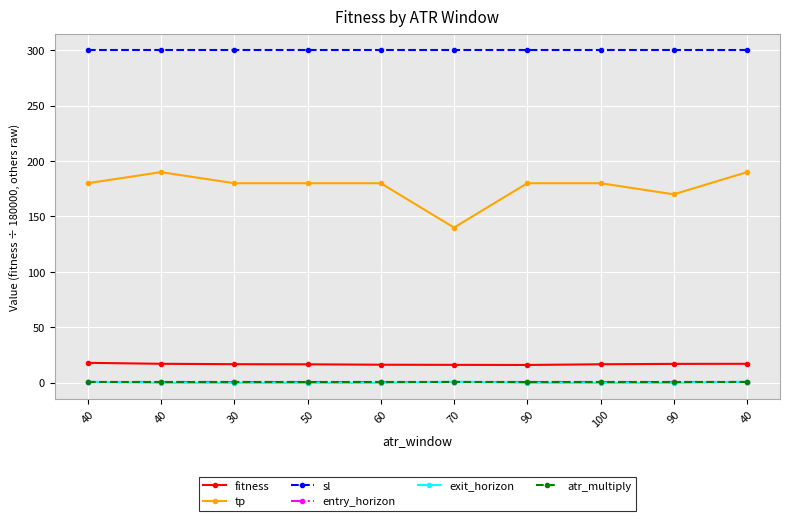

Reading right to left, transcribe all the data shown in this chart.

fitness: 17.2	17.1	16.7	16.1	16.2	16.3	16.7	16.8	17.2	18.0
tp: 190.0	170.0	180.0	180.0	140.0	180.0	180.0	180.0	190.0	180.0
sl: 300.0	300.0	300.0	300.0	300.0	300.0	300.0	300.0	300.0	300.0
entry_horizon: 1.0	1.0	1.0	1.0	1.0	1.0	1.0	1.0	1.0	1.0
exit_horizon: 1.0	0.0	0.0	0.0	1.0	0.0	0.0	0.0	0.0	1.0
atr_multiply: 1.0	1.0	1.0	1.0	1.0	1.0	1.0	1.0	1.0	1.0